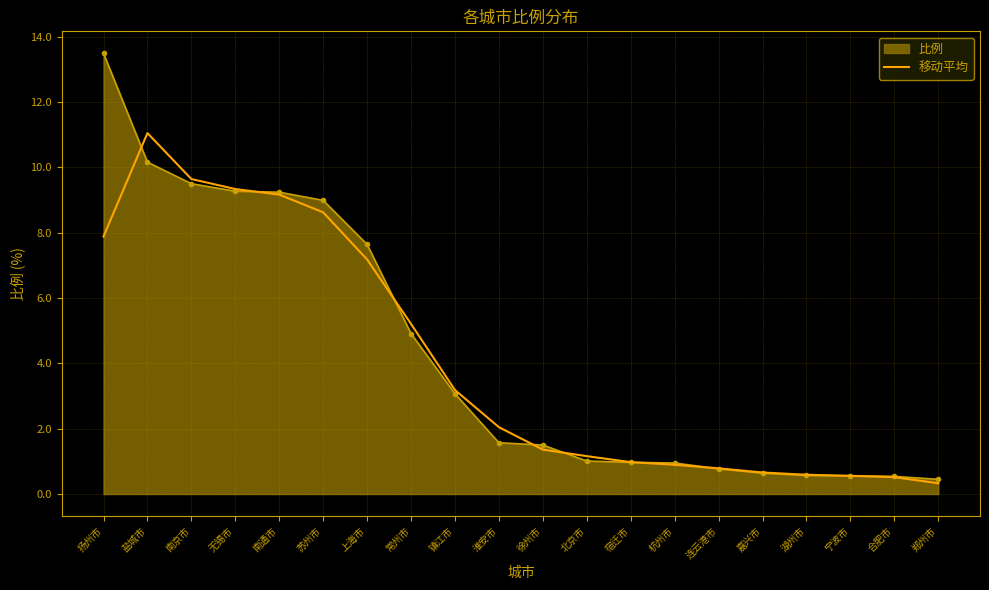

True or false: 比例 and 移动平均 intersect in this chart.

True